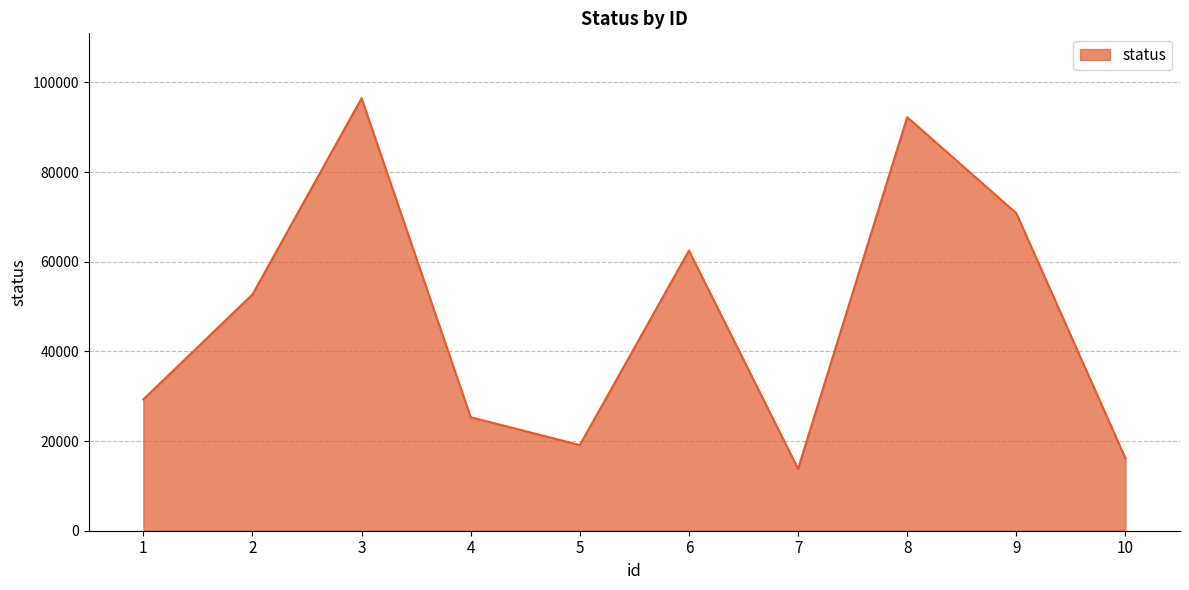

What is the smallest value displayed?

13805